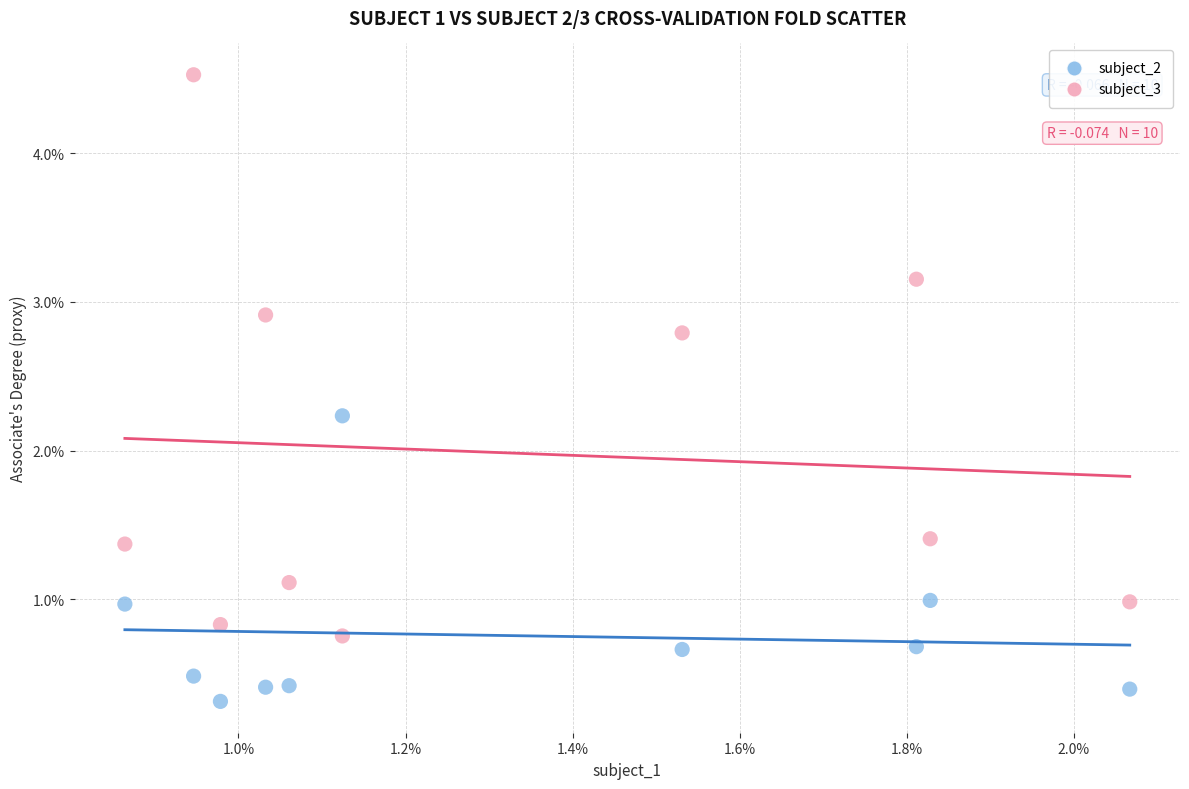

What are all the series names shown in the legend?

subject_2, subject_3